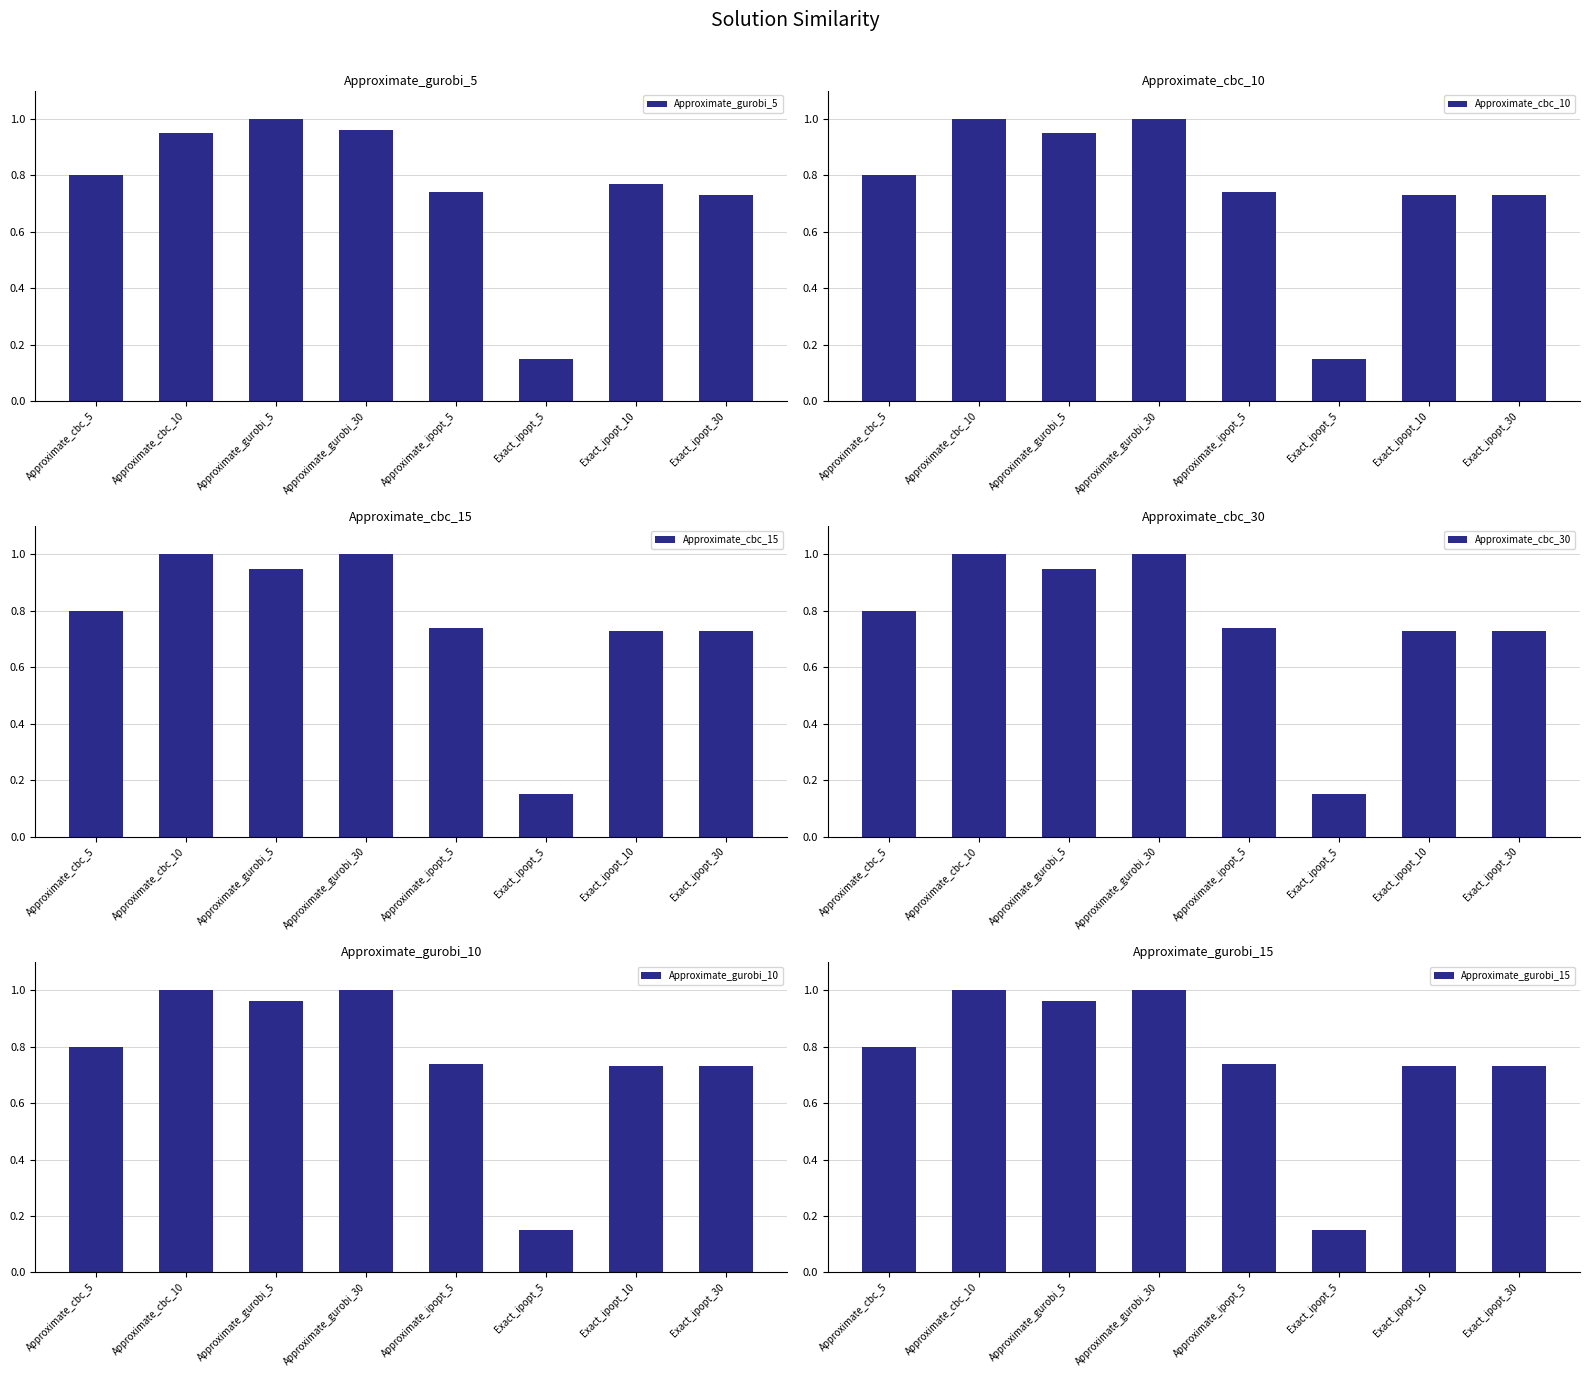

Read the Approximate_gurobi_15 value at Exact_ipopt_5.

0.1